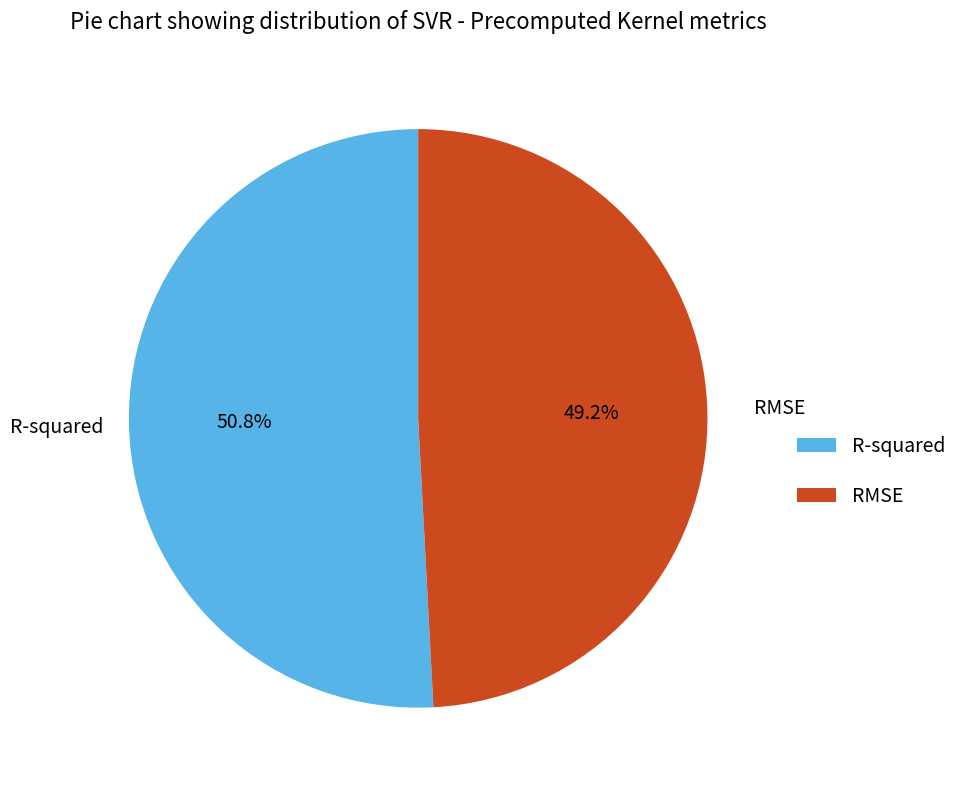

The RMSE slice represents 49% of the pie. True or false?

True